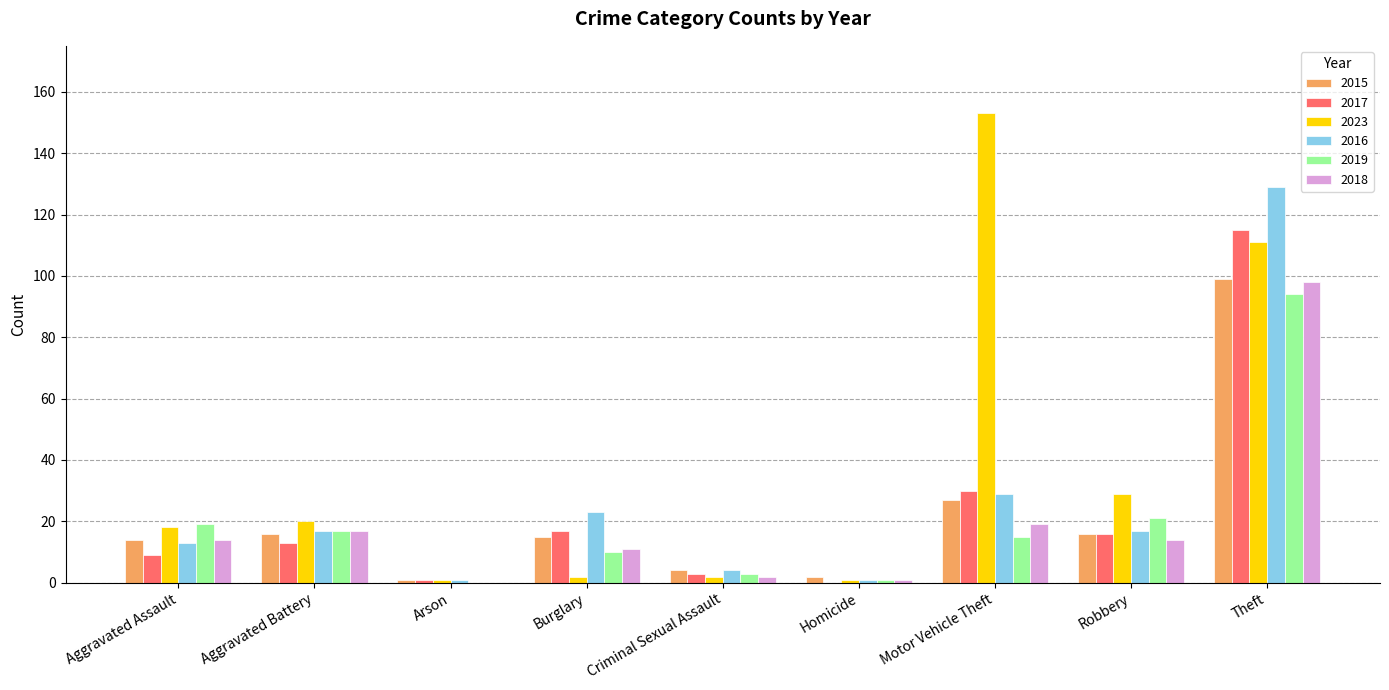

Reading left to right, extract all data points from this chart.

2015: Aggravated Assault=14	Aggravated Battery=16	Arson=1	Burglary=15	Criminal Sexual Assault=4	Homicide=2	Motor Vehicle Theft=27	Robbery=16	Theft=99
2017: Aggravated Assault=9	Aggravated Battery=13	Arson=1	Burglary=17	Criminal Sexual Assault=3	Homicide=0	Motor Vehicle Theft=30	Robbery=16	Theft=115
2023: Aggravated Assault=18	Aggravated Battery=20	Arson=1	Burglary=2	Criminal Sexual Assault=2	Homicide=1	Motor Vehicle Theft=153	Robbery=29	Theft=111
2016: Aggravated Assault=13	Aggravated Battery=17	Arson=1	Burglary=23	Criminal Sexual Assault=4	Homicide=1	Motor Vehicle Theft=29	Robbery=17	Theft=129
2019: Aggravated Assault=19	Aggravated Battery=17	Arson=0	Burglary=10	Criminal Sexual Assault=3	Homicide=1	Motor Vehicle Theft=15	Robbery=21	Theft=94
2018: Aggravated Assault=14	Aggravated Battery=17	Arson=0	Burglary=11	Criminal Sexual Assault=2	Homicide=1	Motor Vehicle Theft=19	Robbery=14	Theft=98